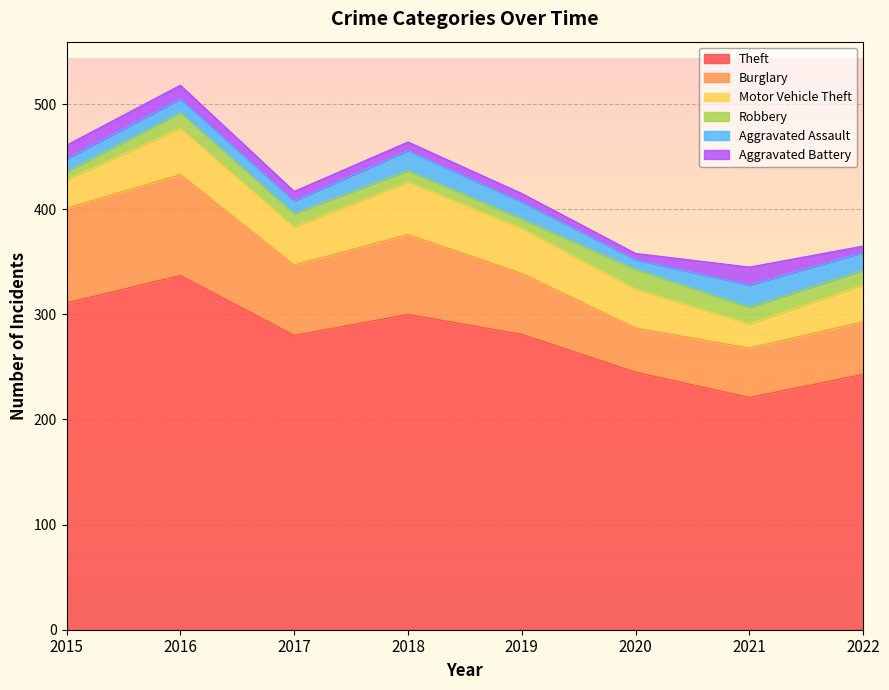

True or false: Robbery and Theft intersect in this chart.

False